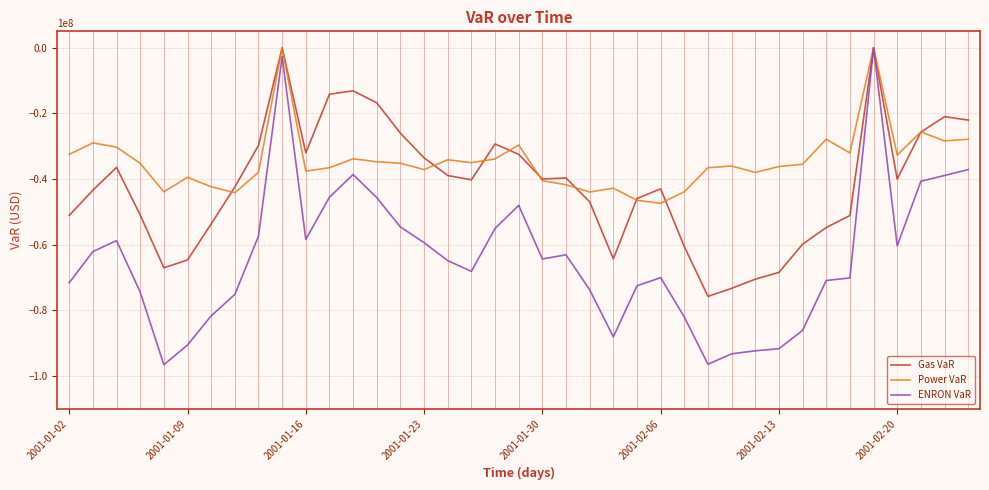

How many lines are shown in the chart?

3